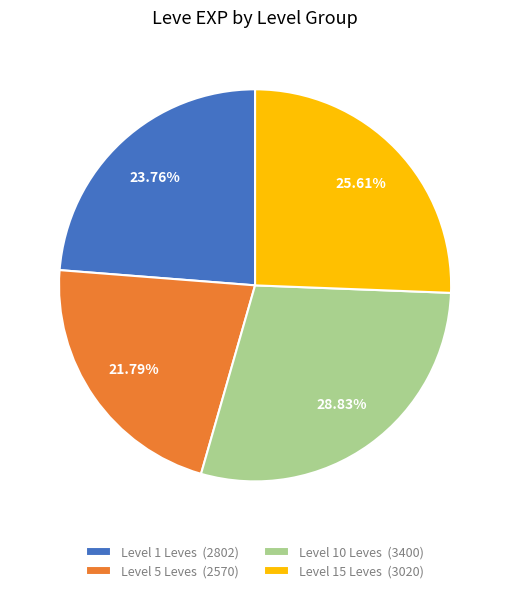

To the nearest percent, what is the average slice percentage?

25%